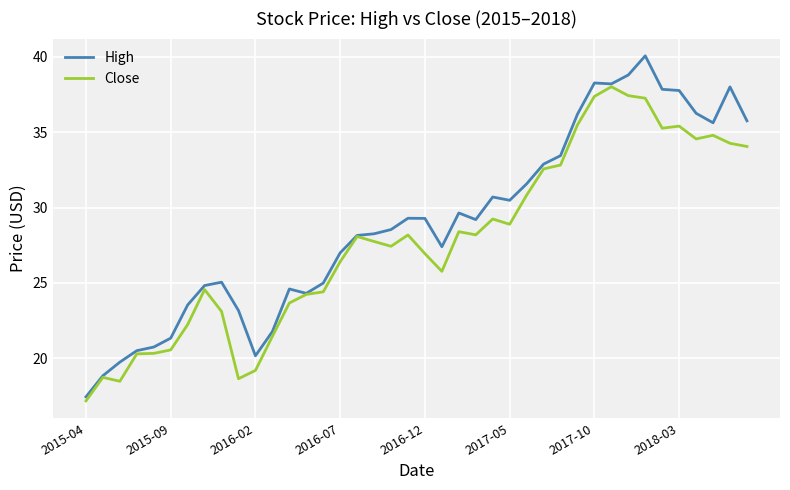

What is the lowest value of the High series?

17.5